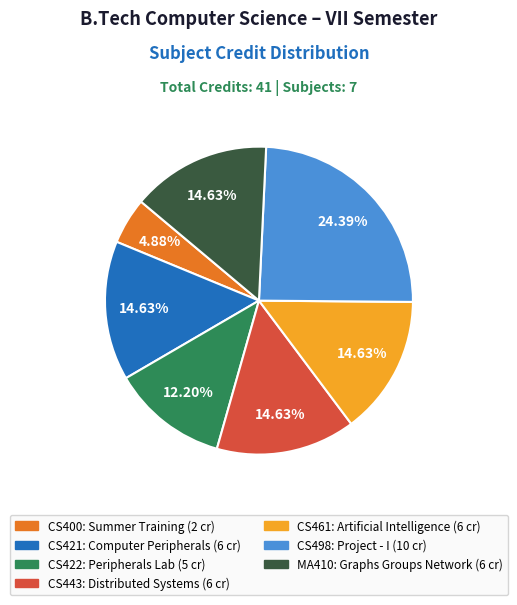

Is there any slice that represents more than half of the pie?

No